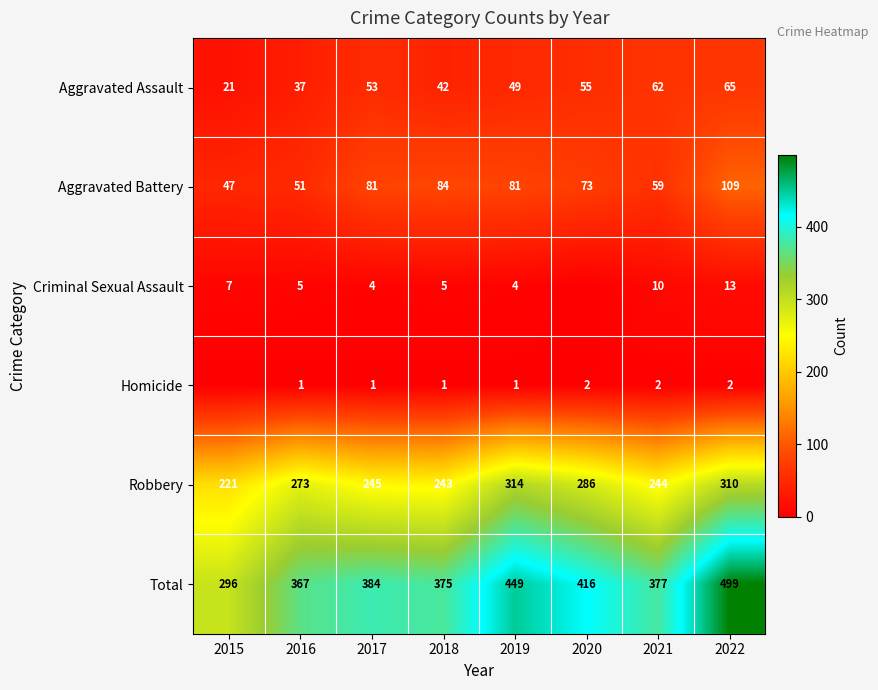

Which series changed the most between 2016 and 2022?

Total